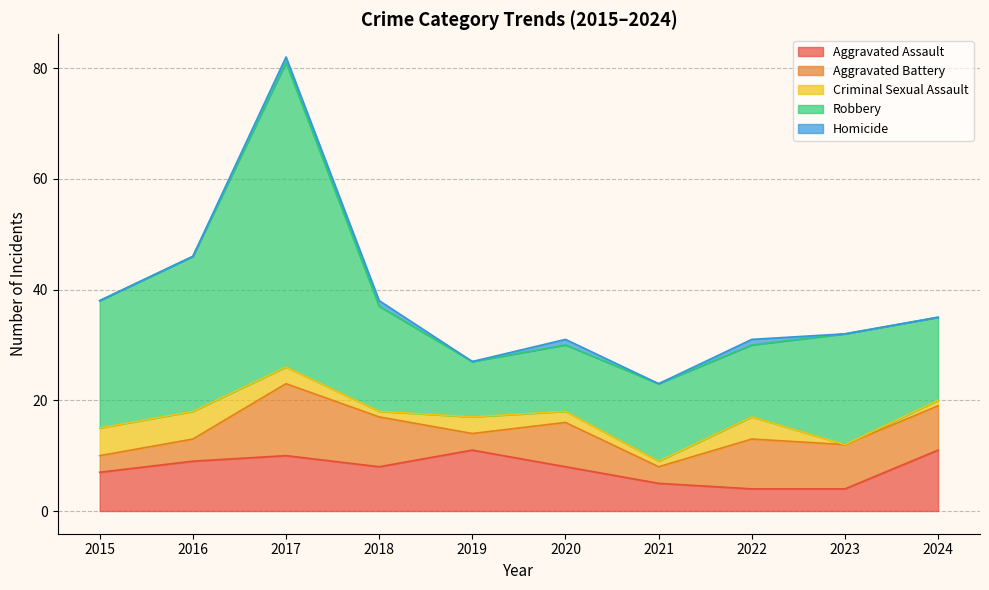

What is the average value of the Aggravated Battery series?

7